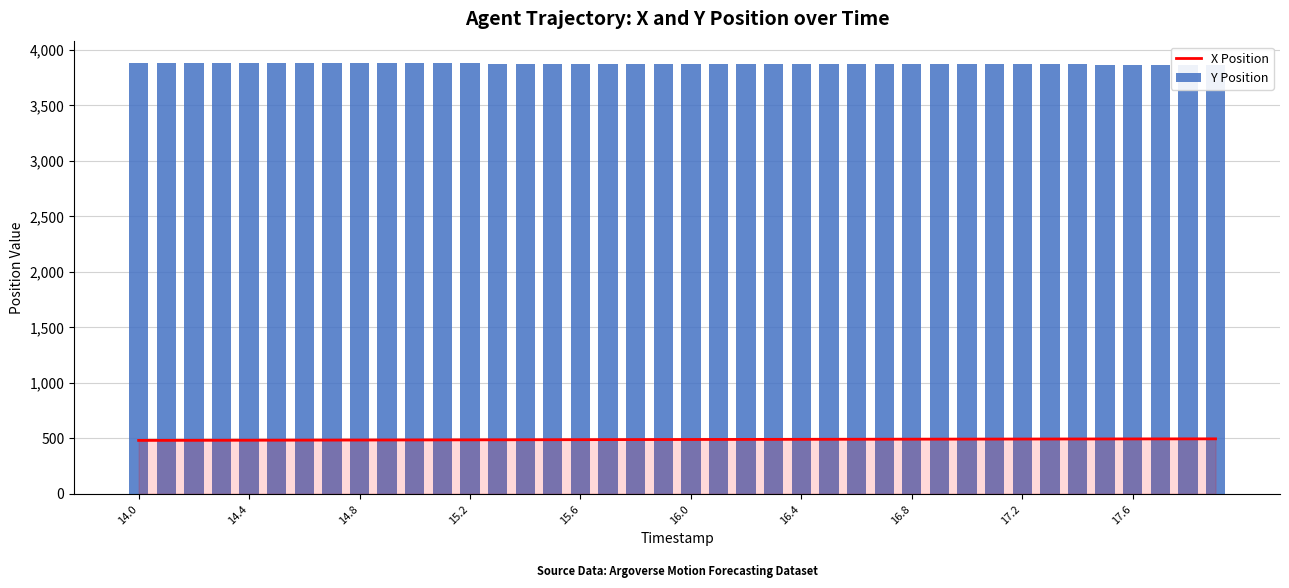

At how many categories does at least one series exceed 1625?

40